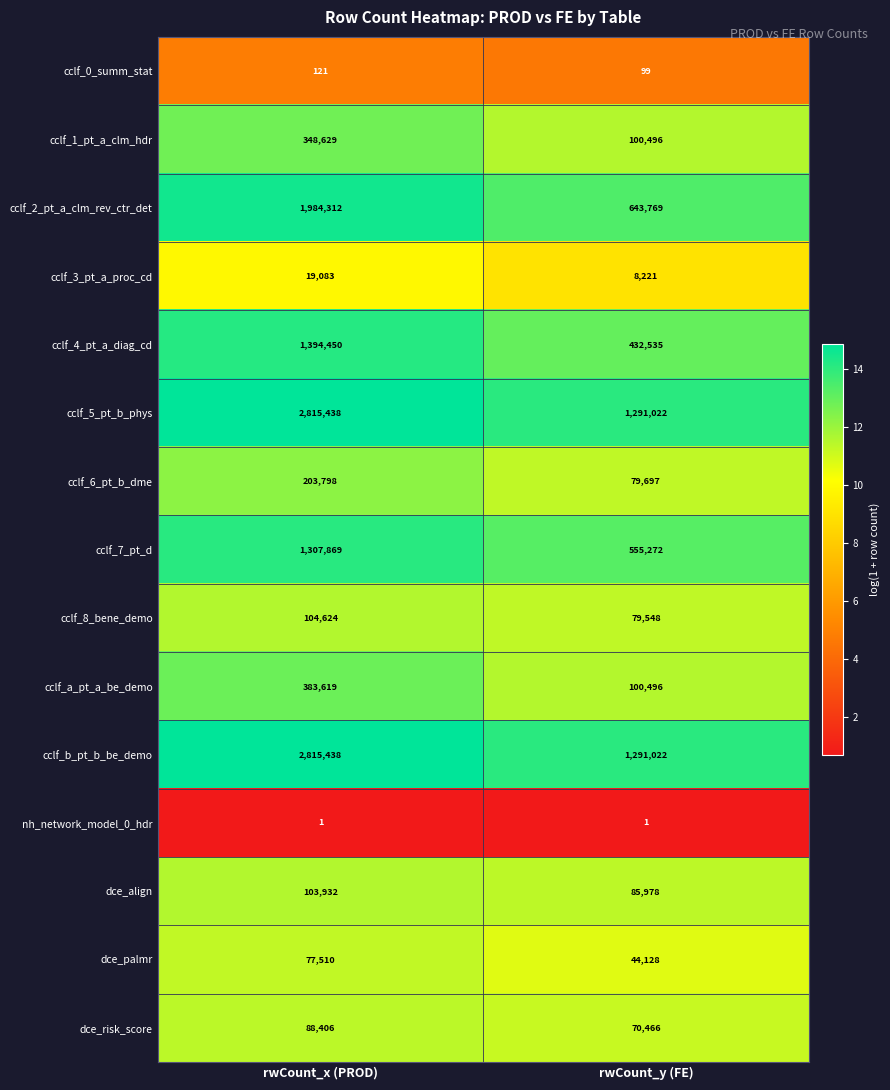

What is the difference between the dce_palmr values at rwCount_x (PROD) and rwCount_y (FE)?

33382